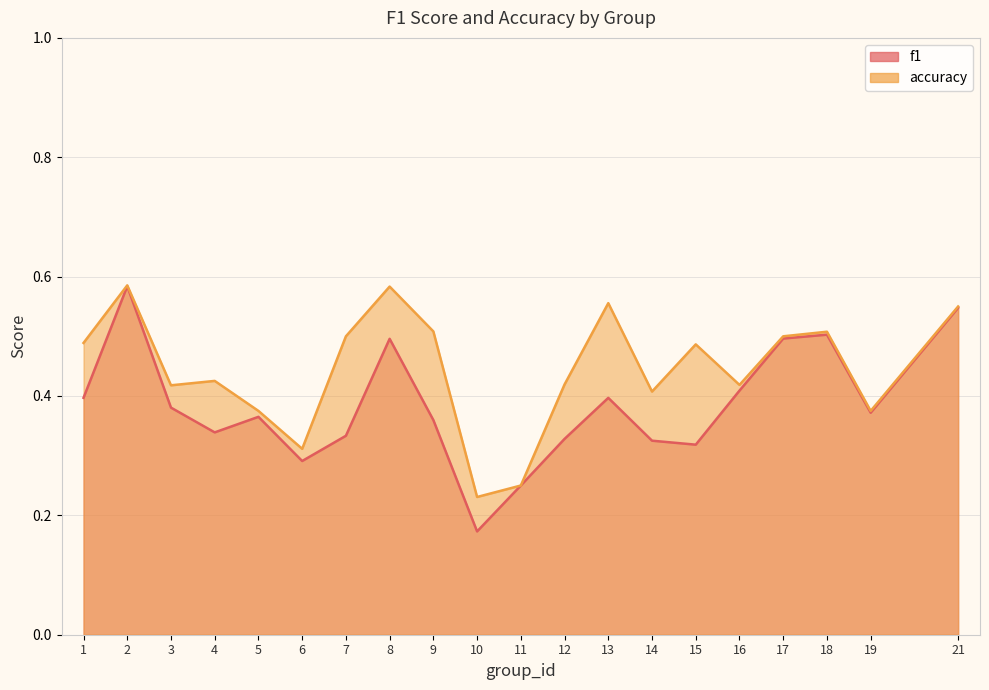

True or false: accuracy and f1 intersect in this chart.

False